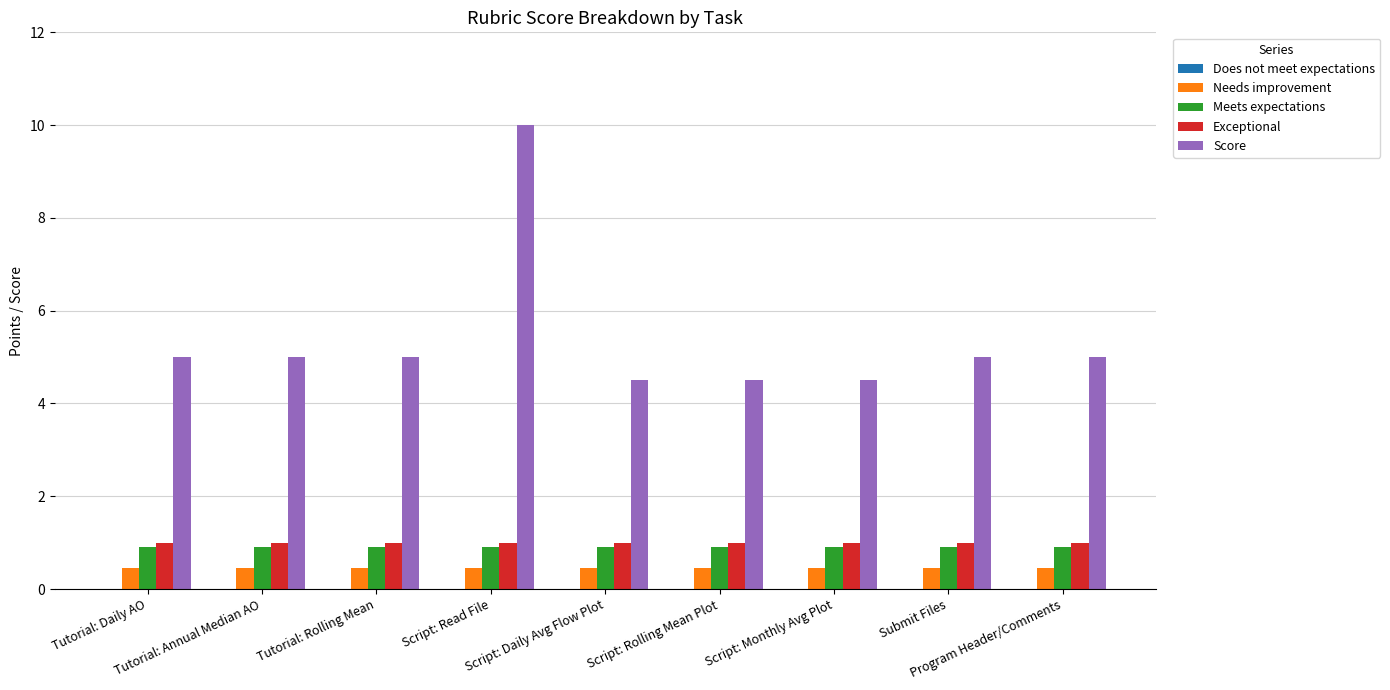

What is the minimum value for Meets expectations?

0.9